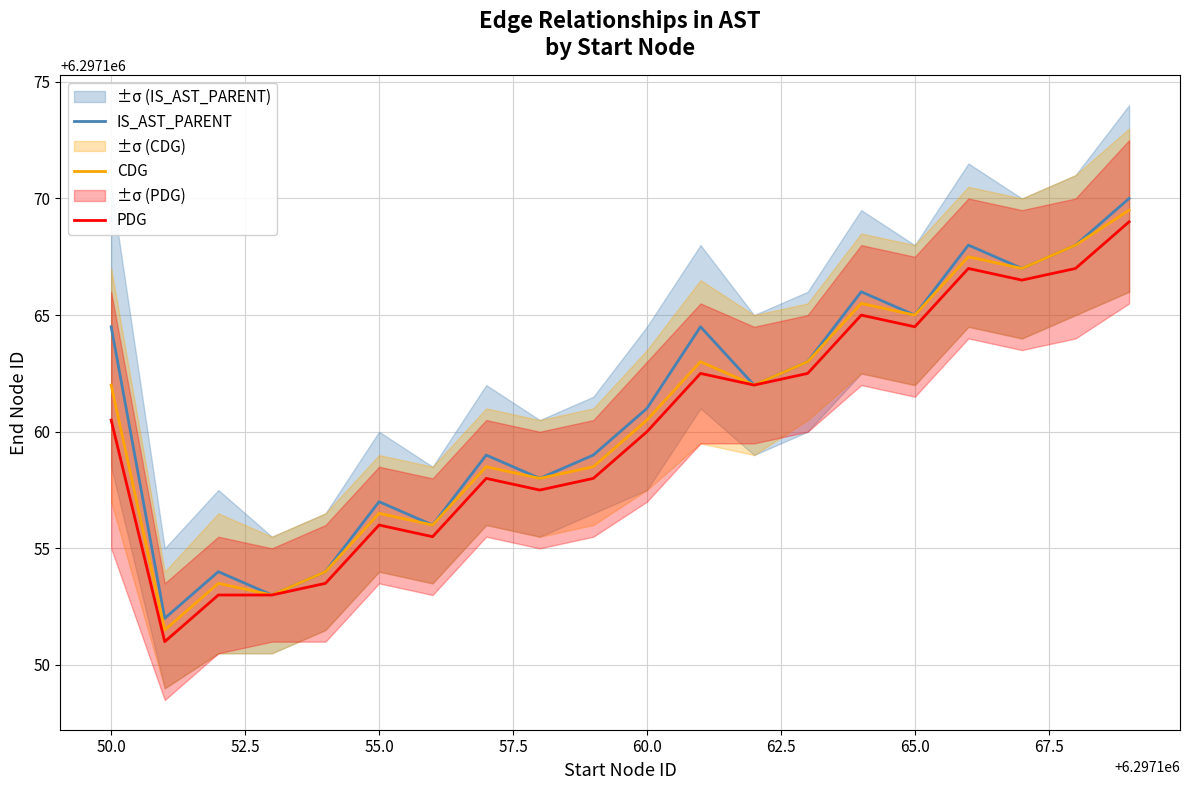

How many values in the IS_AST_PARENT series are below 6297162?

10